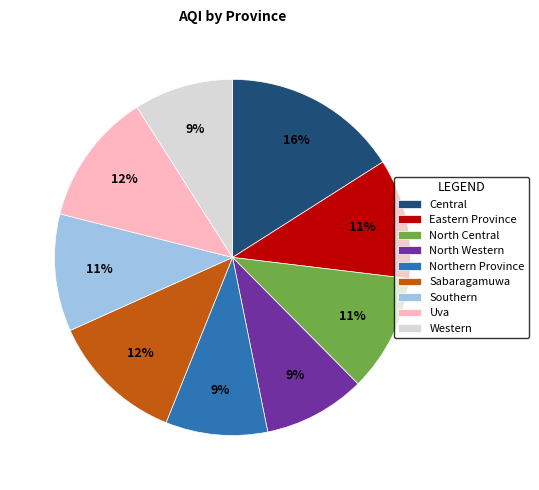

True or false: Western accounts for 9% of the total.

True